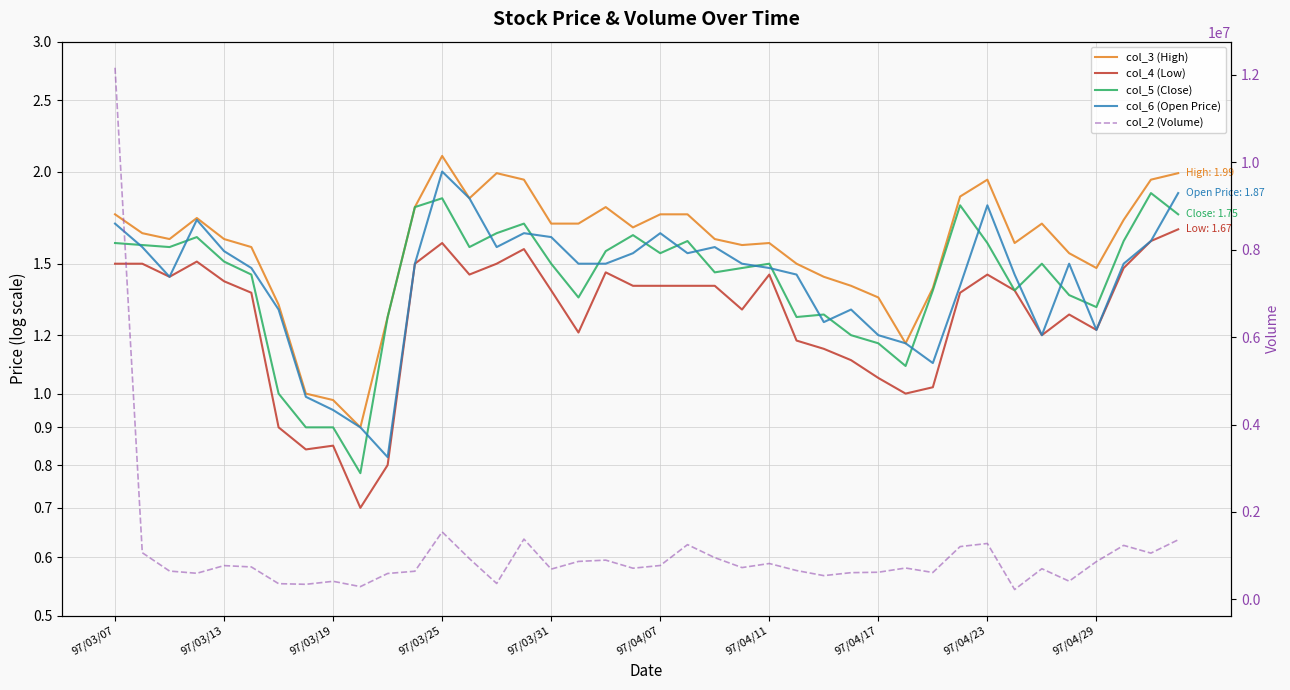

At which category is the sum across all series the highest?

97/03/07